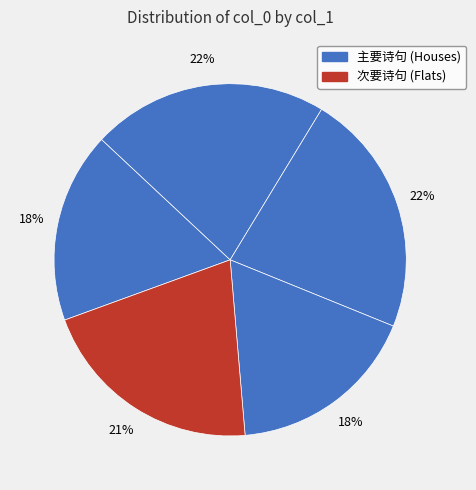

How many segments does this pie chart have?

5